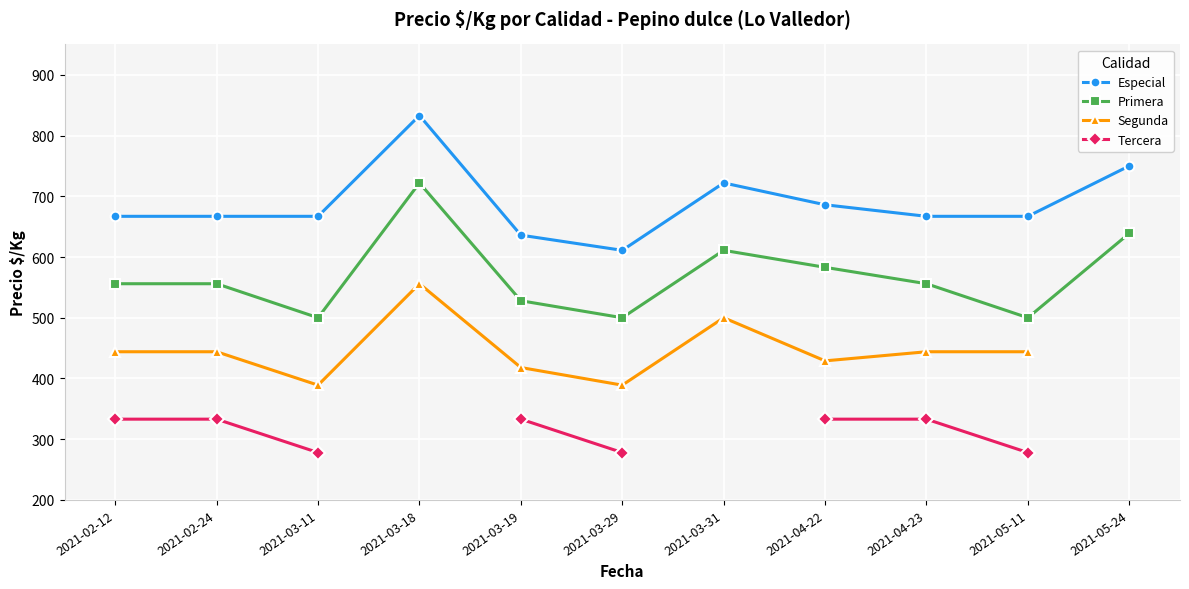

What position from the right is 2021-05-24?

1